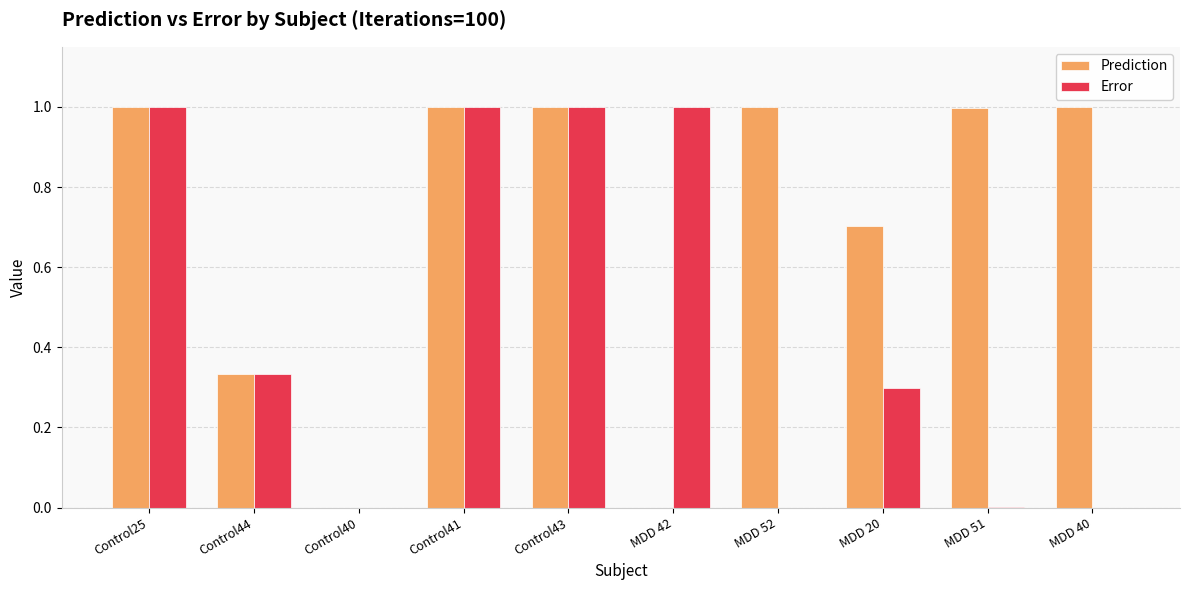

Between Control44 and MDD 20, which series saw the biggest shift?

Prediction